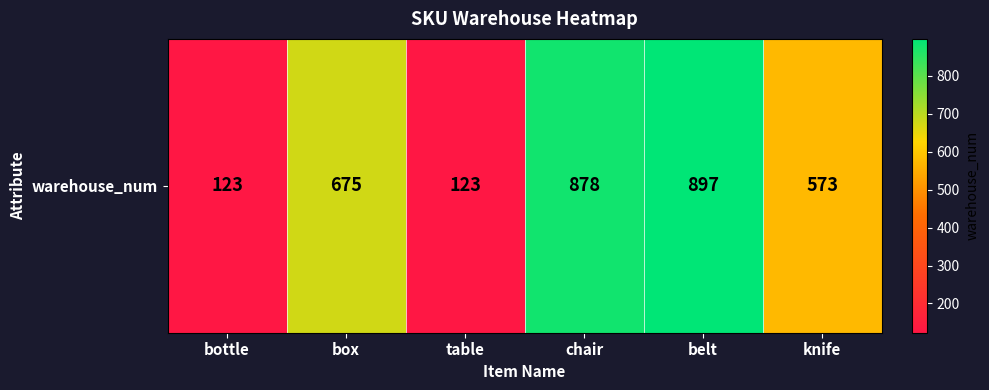

Reading left to right, transcribe all the data shown in this chart.

bottle=123	box=675	table=123	chair=878	belt=897	knife=573